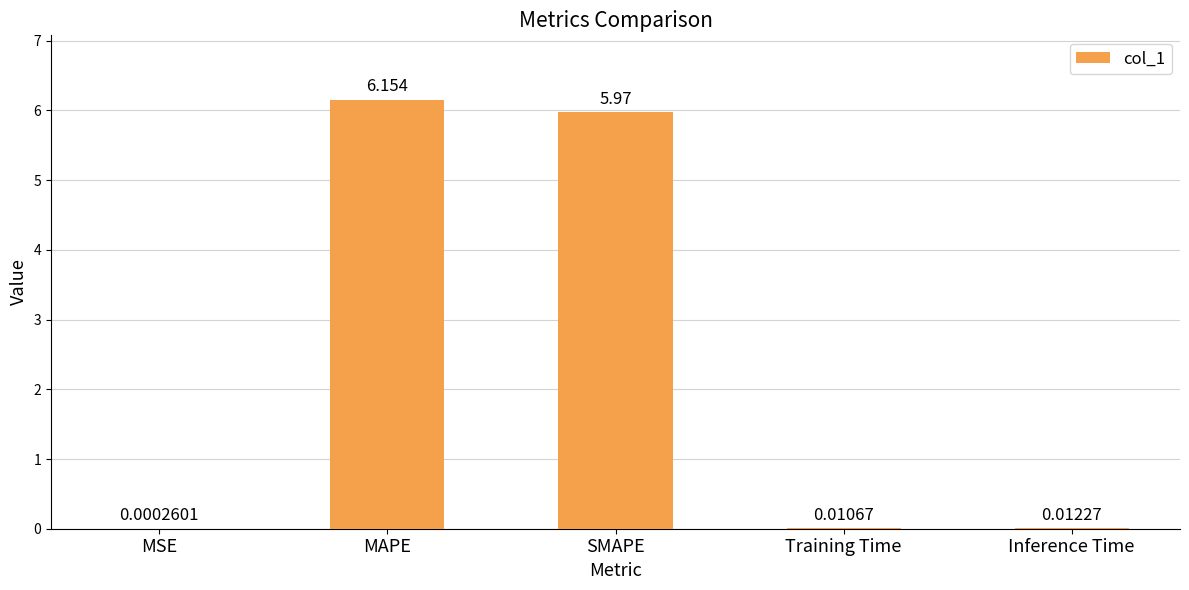

At which label is the value closest to 3?

SMAPE